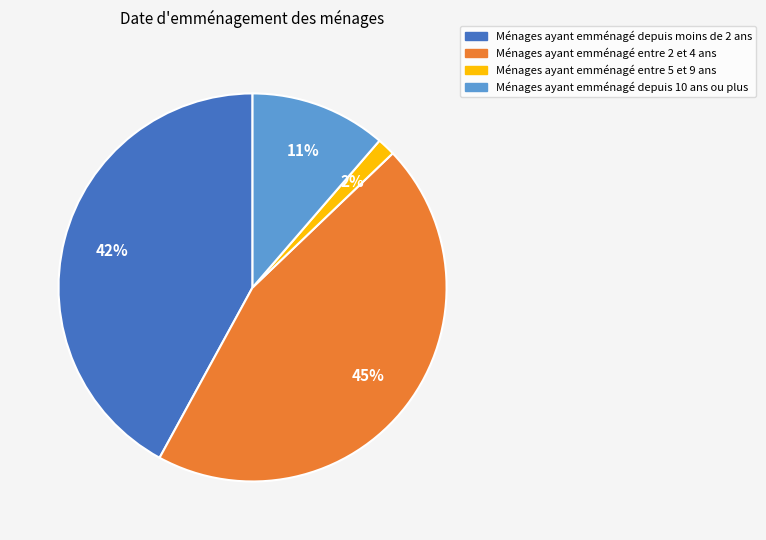

Is there a majority slice in this chart?

No